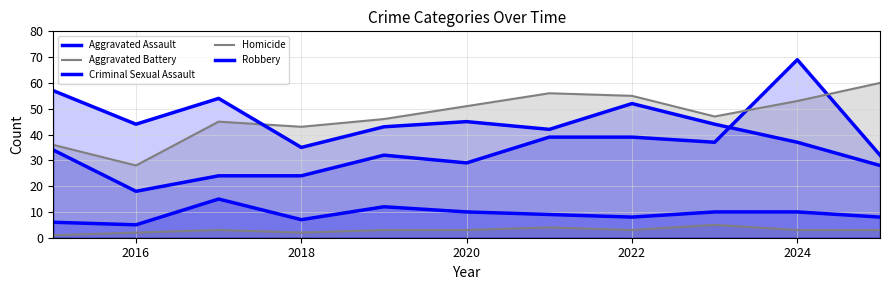

How many intersections are there between Aggravated Assault and Aggravated Battery?

2